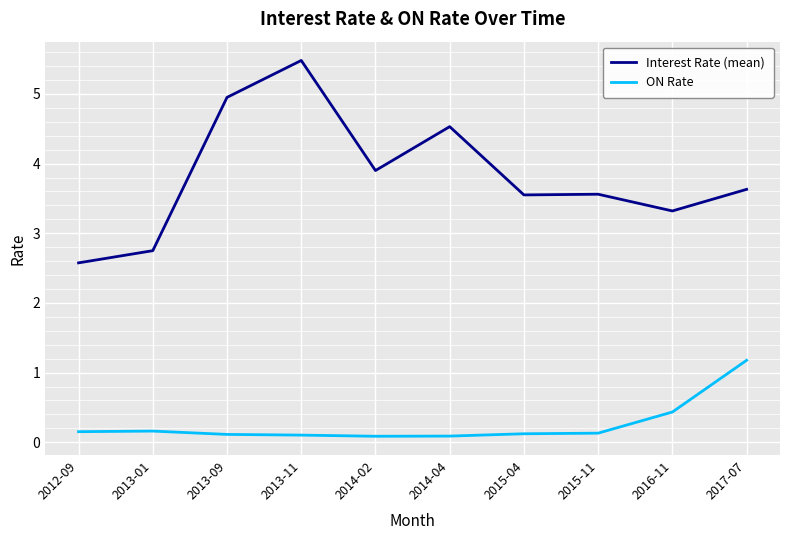

At which label does Interest Rate (mean) first exceed 3?

2013-09